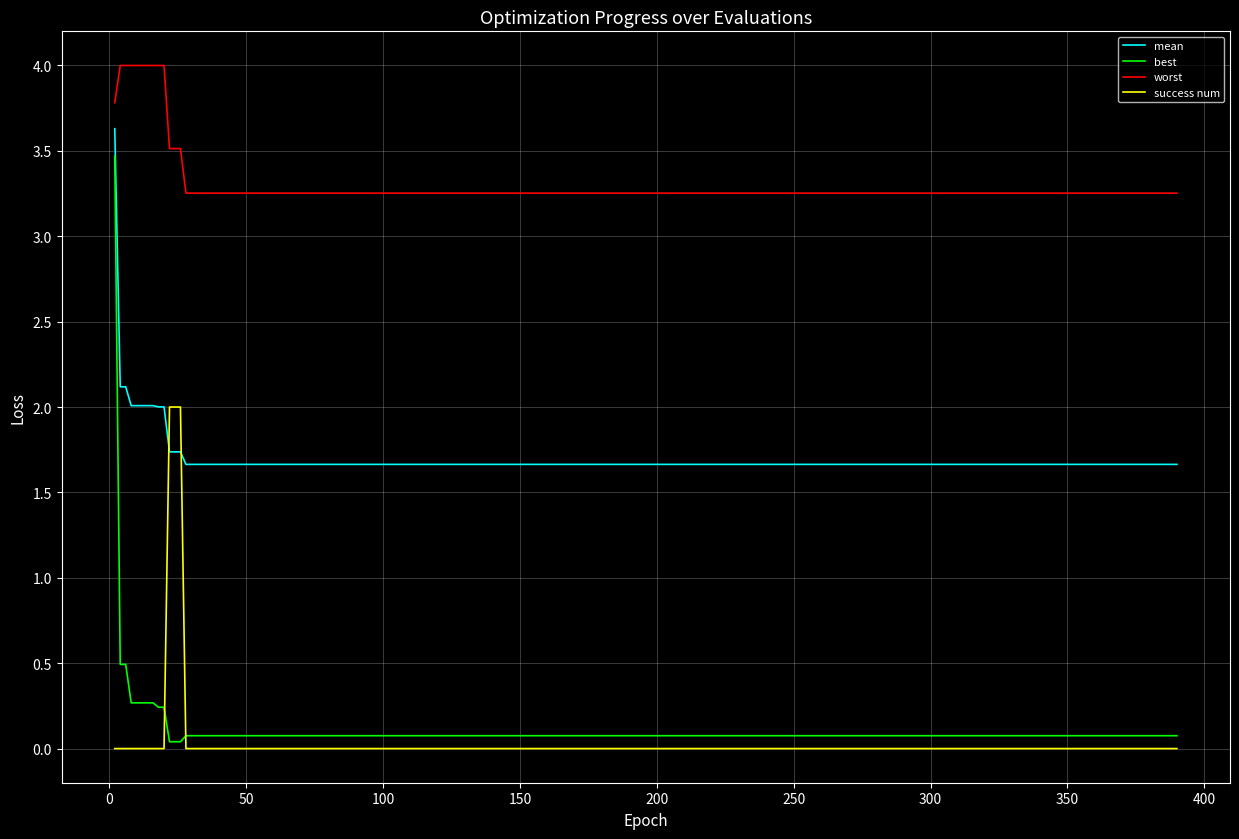

True or false: mean and worst cross at least once.

False